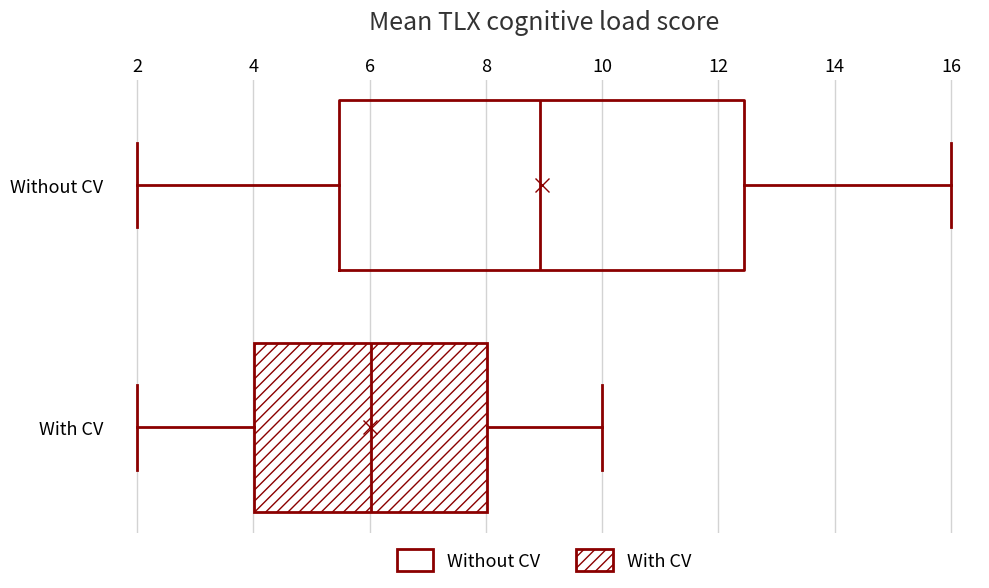

Where does the median line of the box for With CV sit on the x-axis? The values are not printed on the chart, so give them approximately, as read against the axis.

6.0